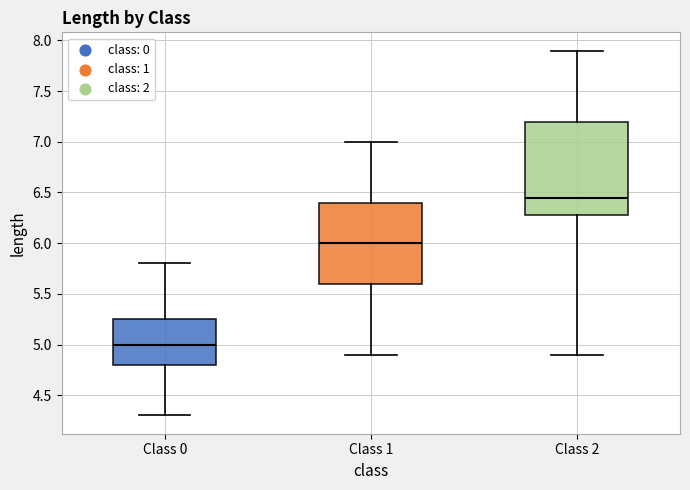

Reading left to right, read every box against the y-axis: the position of its median line, the range the box covers, and the ends of its whiskers. The values are not printed on the chart, so give them approximately, as read against the axis.

Class 0: median 5.00, box 4.80 to 5.25, whiskers 4.30 to 5.80
Class 1: median 6.00, box 5.60 to 6.40, whiskers 4.90 to 7.00
Class 2: median 6.45, box 6.30 to 7.20, whiskers 4.90 to 7.90